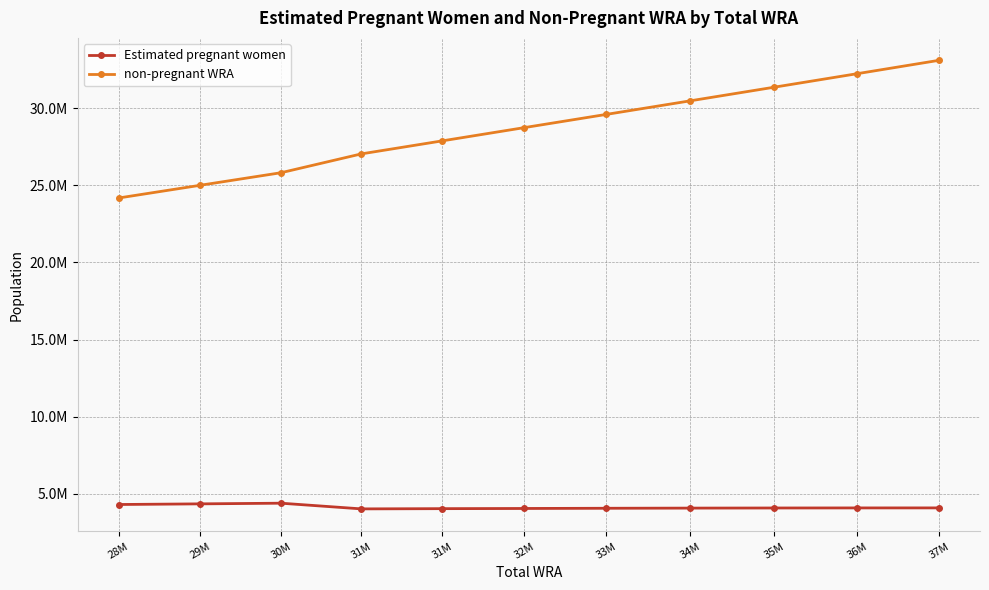

What are all the series names shown in the legend?

Estimated pregnant women, non-pregnant WRA